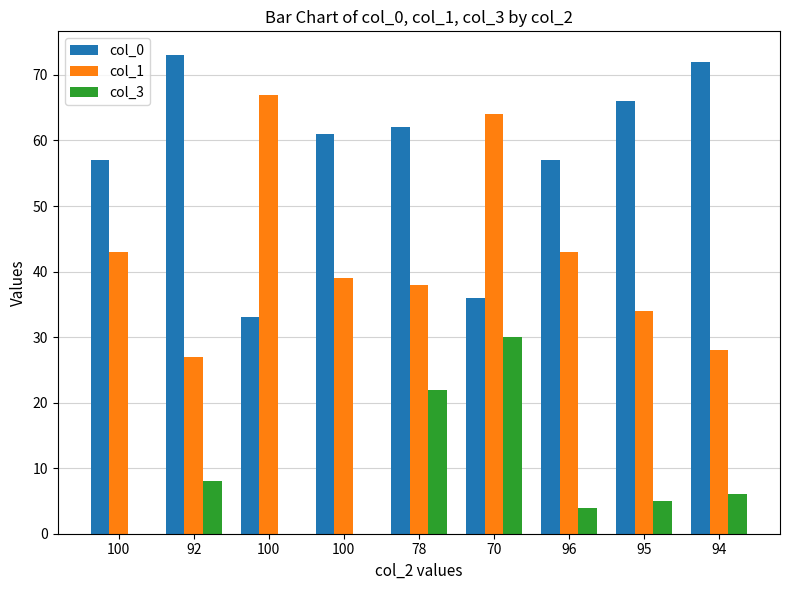

What are all the series names shown in the legend?

col_0, col_1, col_3